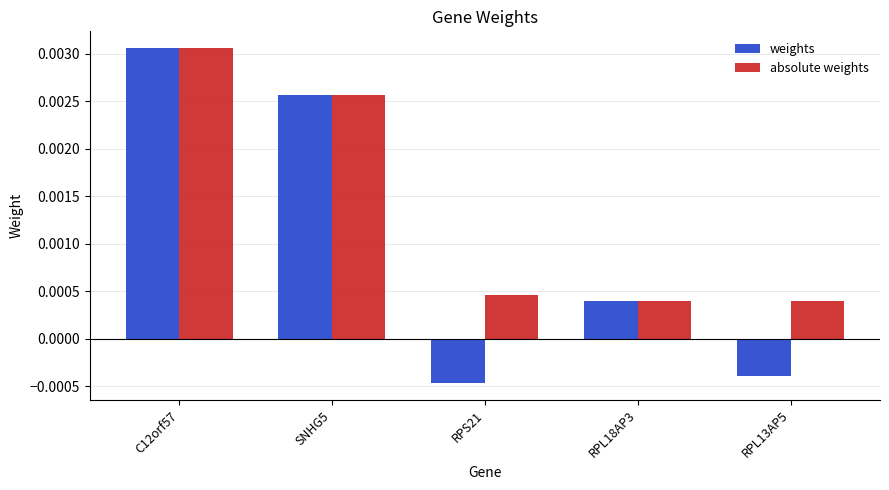

Which series has the widest spread of values?

weights